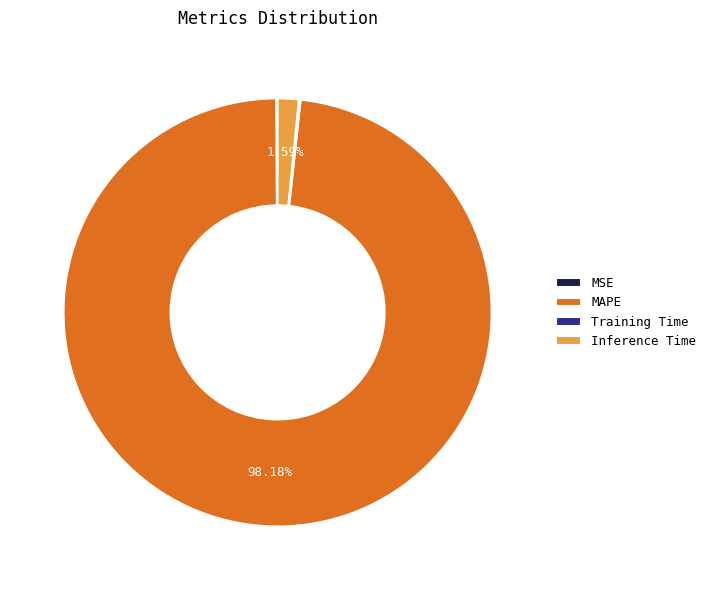

To the nearest percent, what is the difference between the largest and smallest slice percentages?

98%